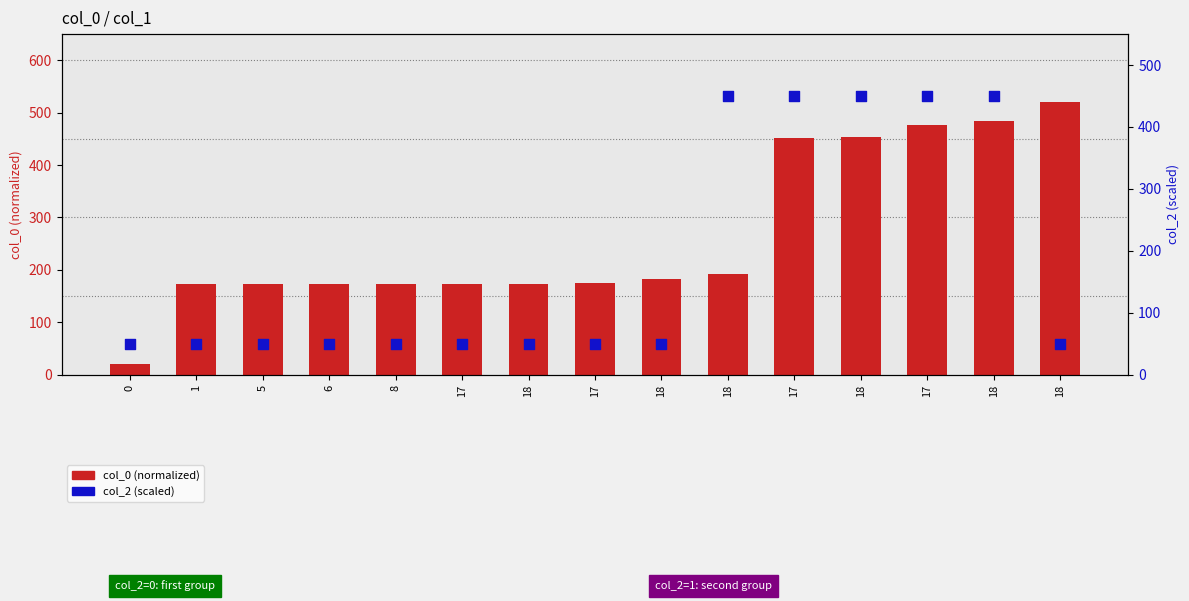

At which category is the sum across all series the highest?

18